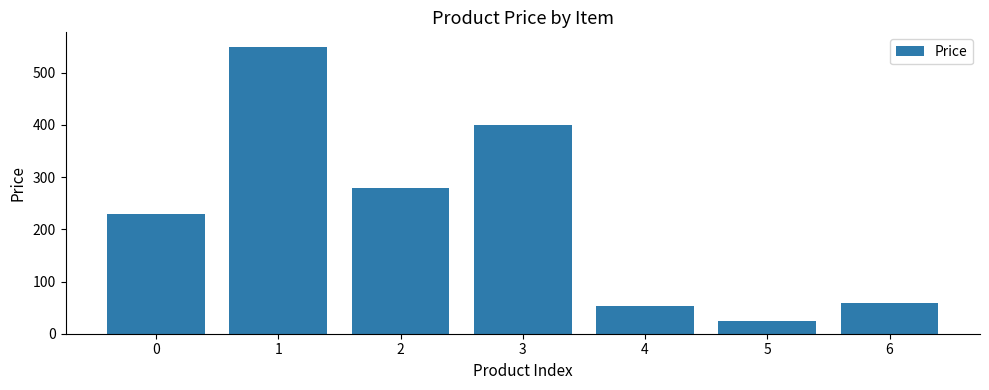

Reading right to left, transcribe all the data shown in this chart.

59	24	54	400	280	550	230